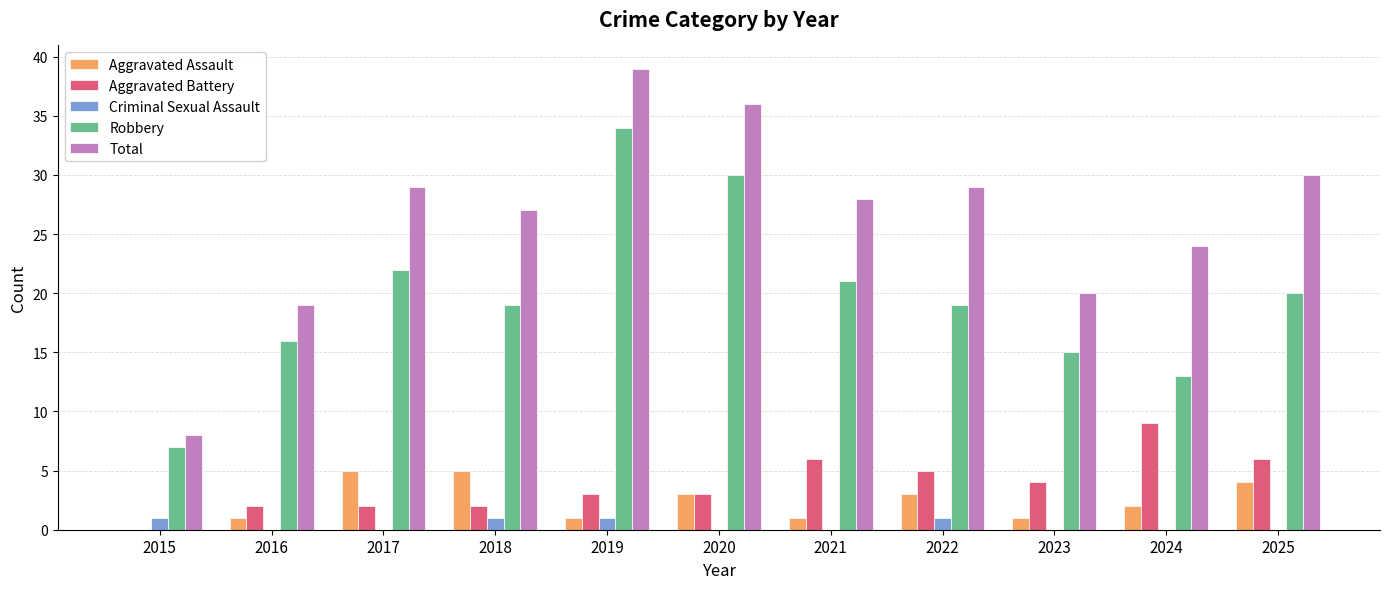

Reading left to right, what are all the values shown in this chart?

Aggravated Assault: 0	1	5	5	1	3	1	3	1	2	4
Aggravated Battery: 0	2	2	2	3	3	6	5	4	9	6
Criminal Sexual Assault: 1	0	0	1	1	0	0	1	0	0	0
Robbery: 7	16	22	19	34	30	21	19	15	13	20
Total: 8	19	29	27	39	36	28	29	20	24	30